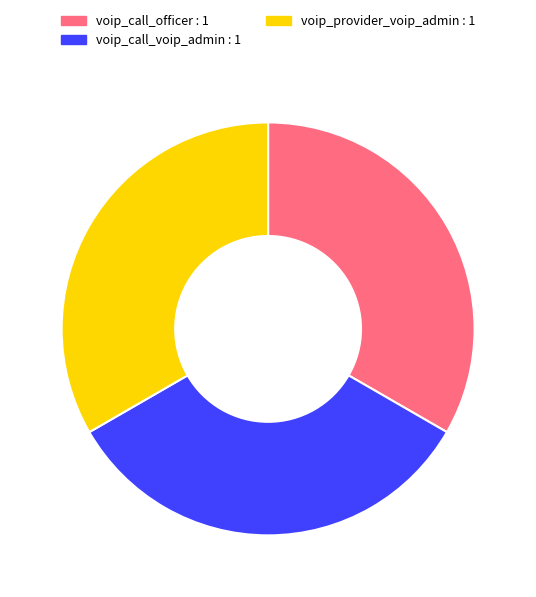

Is there a majority slice in this chart?

No